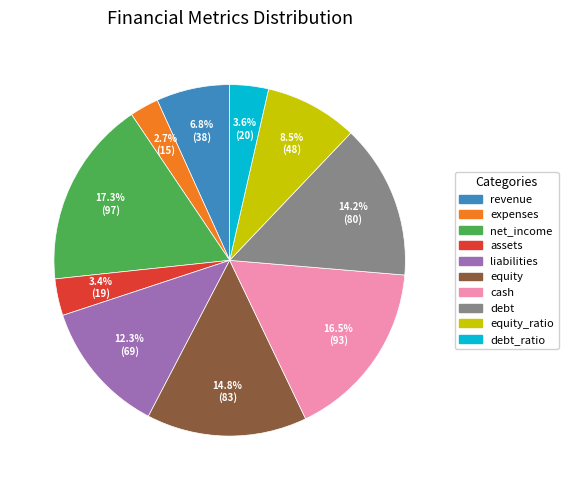

Which category has the smallest portion of the pie?

expenses